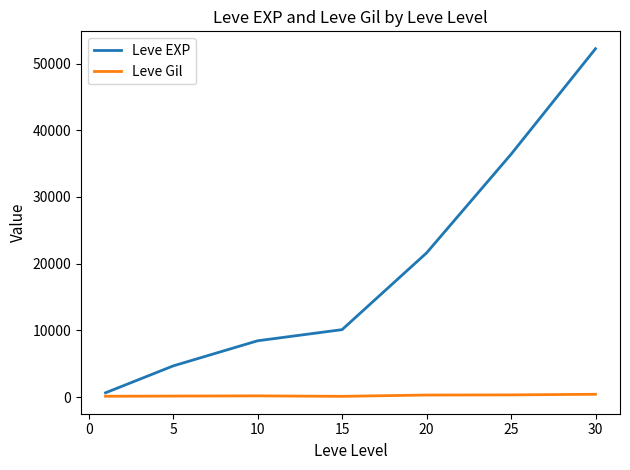

Which series has the largest total across all categories?

Leve EXP